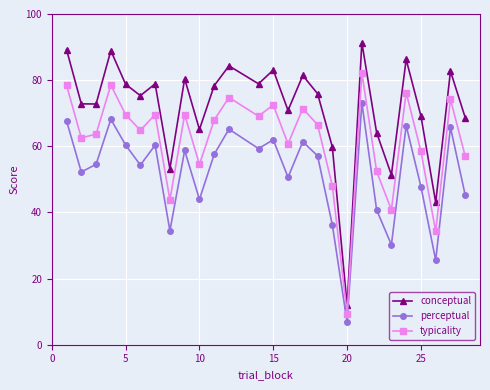

How many lines are shown in the chart?

3